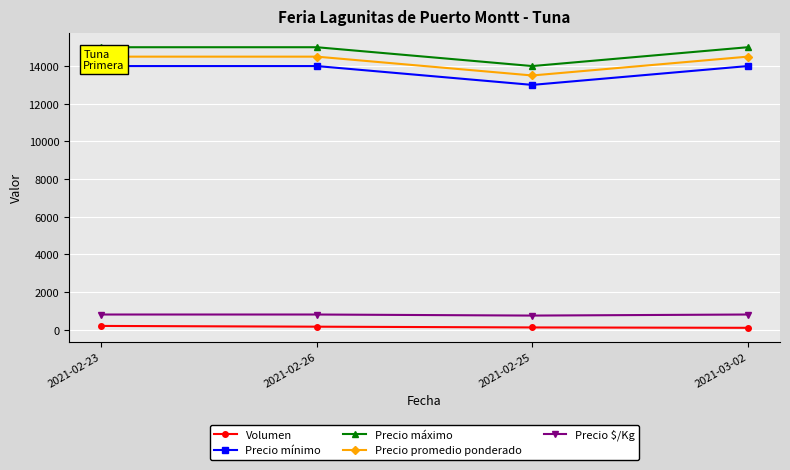

What is the label of the 1st point from the right?

2021-03-02